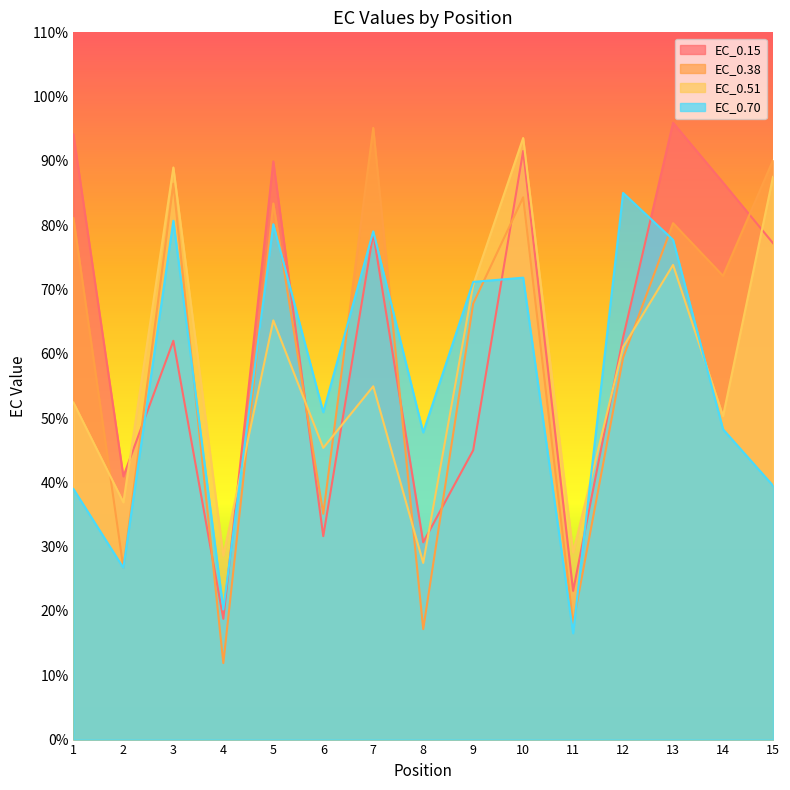

Which series has the largest total across all categories?

EC_0.15